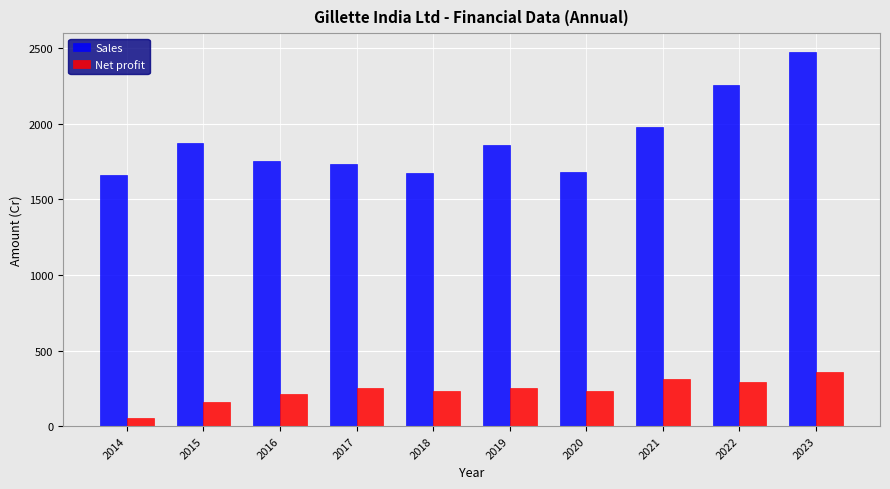

The Net profit series shows 577.1 at 2023. True or false?

False